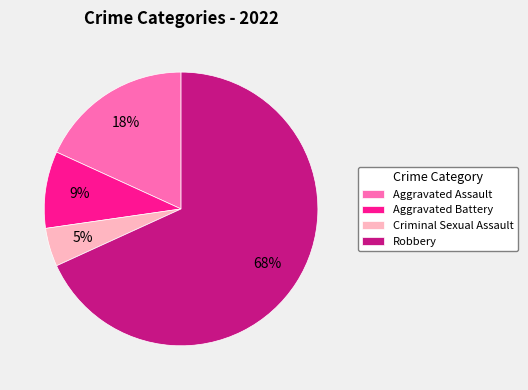

Rank the categories by value from highest to lowest.

Robbery, Aggravated Assault, Aggravated Battery, Criminal Sexual Assault